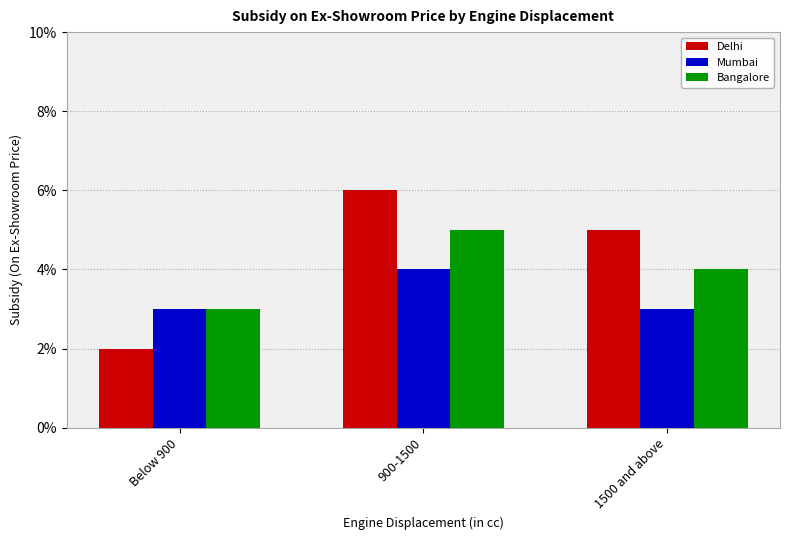

Reading left to right, list all the values displayed in this chart.

Delhi: 0.0	0.1	0.1
Mumbai: 0.0	0.0	0.0
Bangalore: 0.0	0.1	0.0